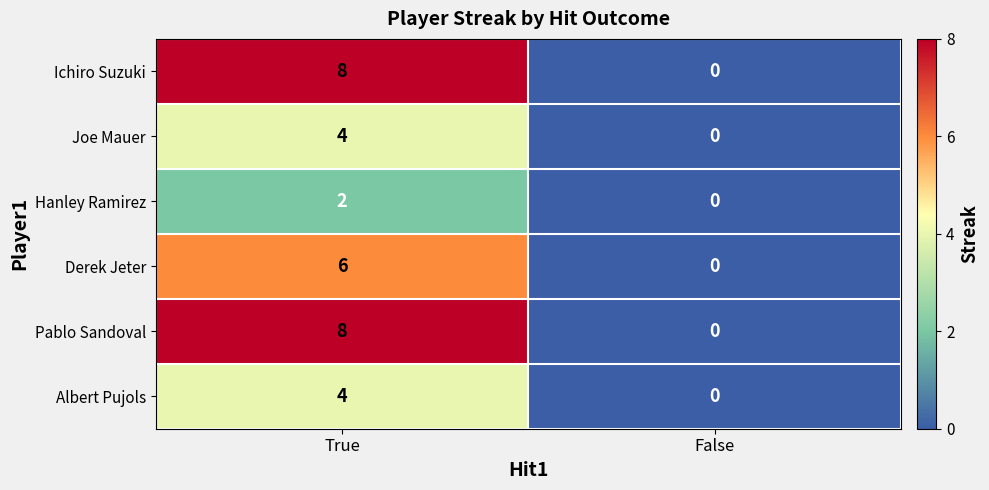

At which category is the sum across all series the highest?

True